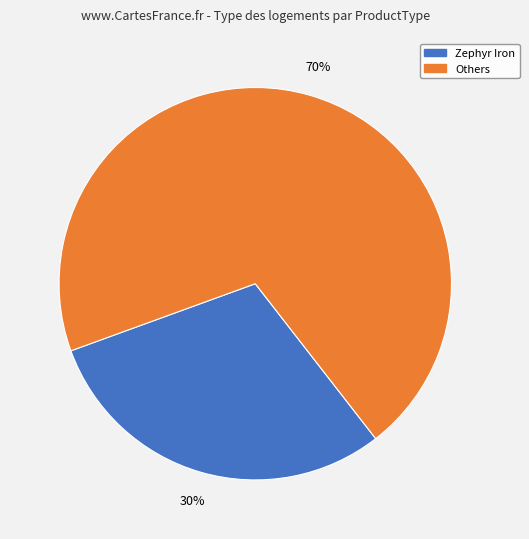

Does any single category account for the majority?

Yes